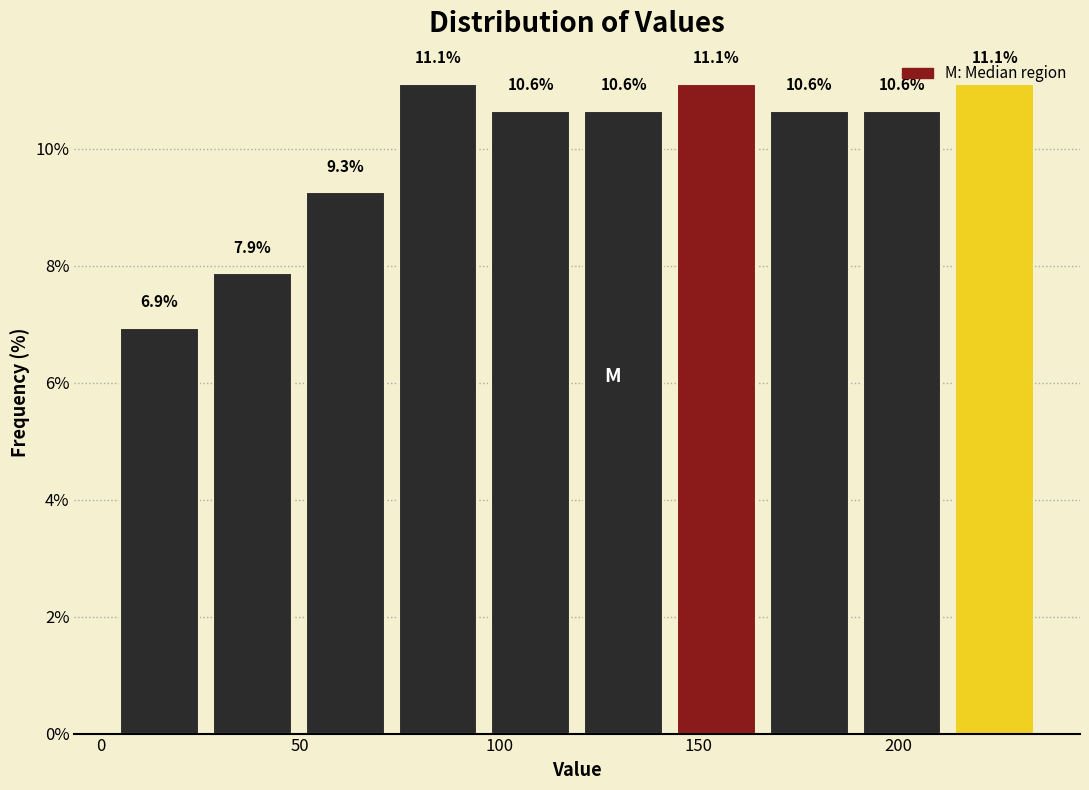

What is the height of the bar covering 190 to 215 on the x-axis? The bar edges are not printed on the chart, so give them approximately, as read against the axis.

10.6